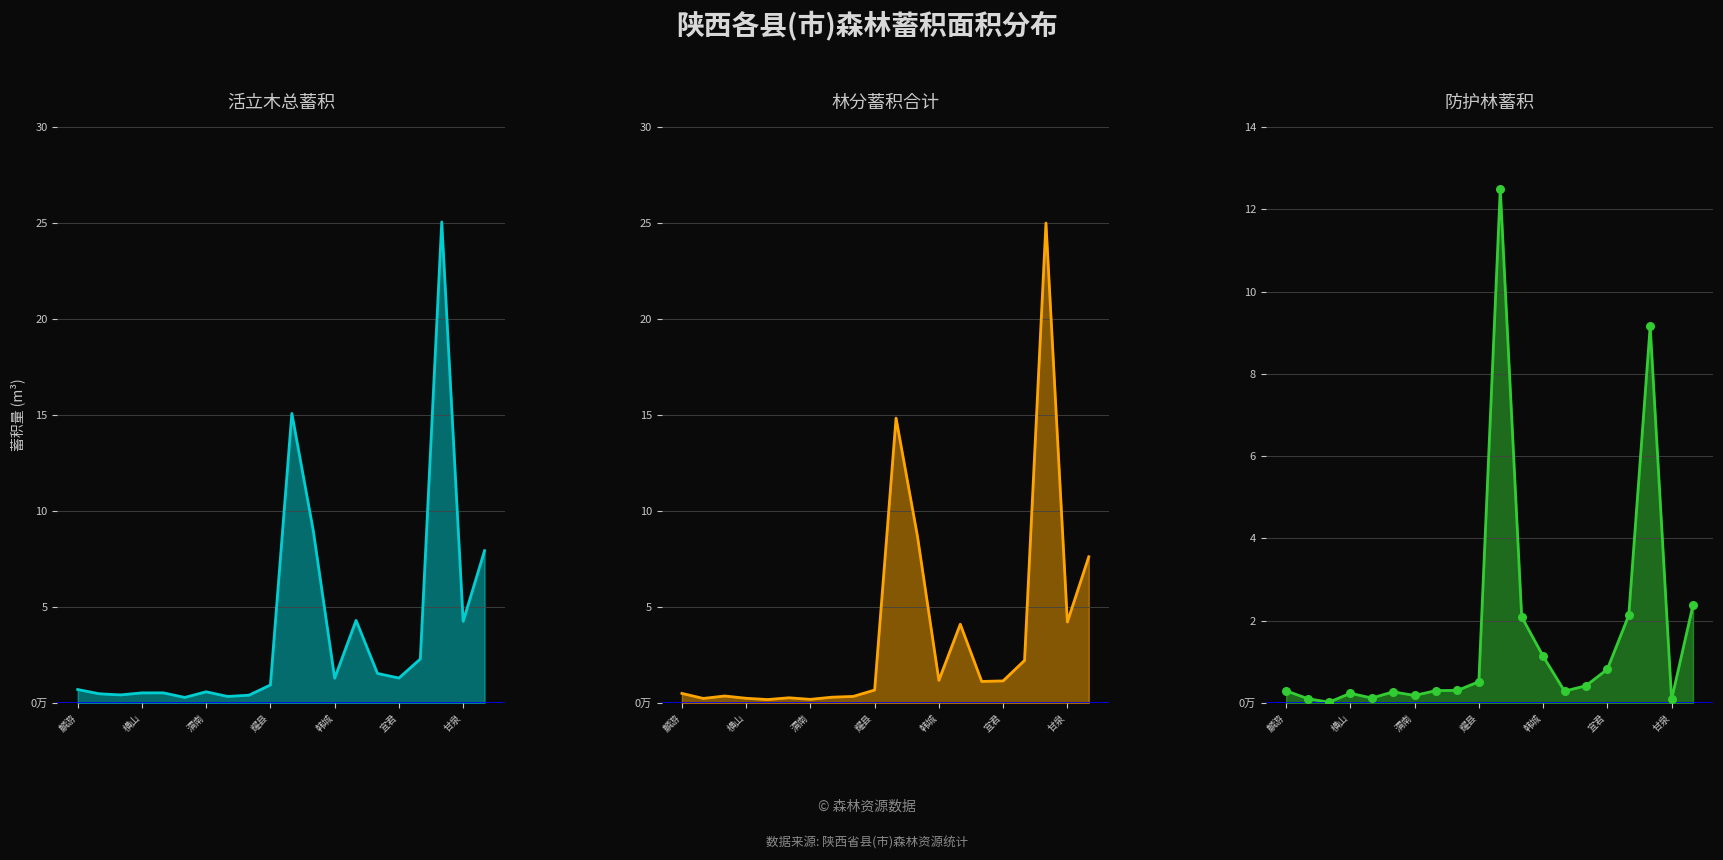

Which series has the largest Y range (max minus min)?

林分蓄积合计